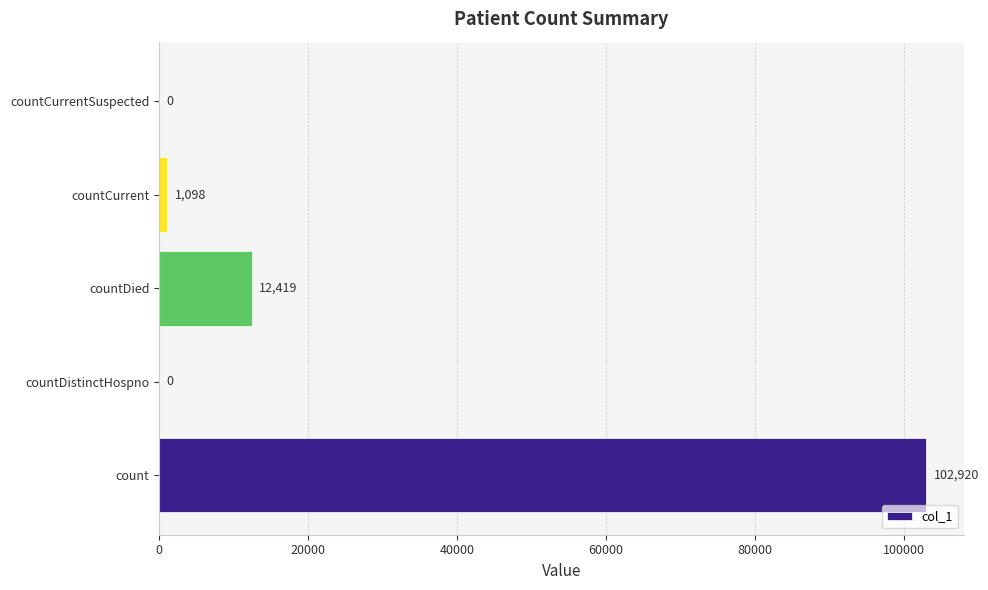

The chart shows a value of 66692 at countDistinctHospno. True or false?

False